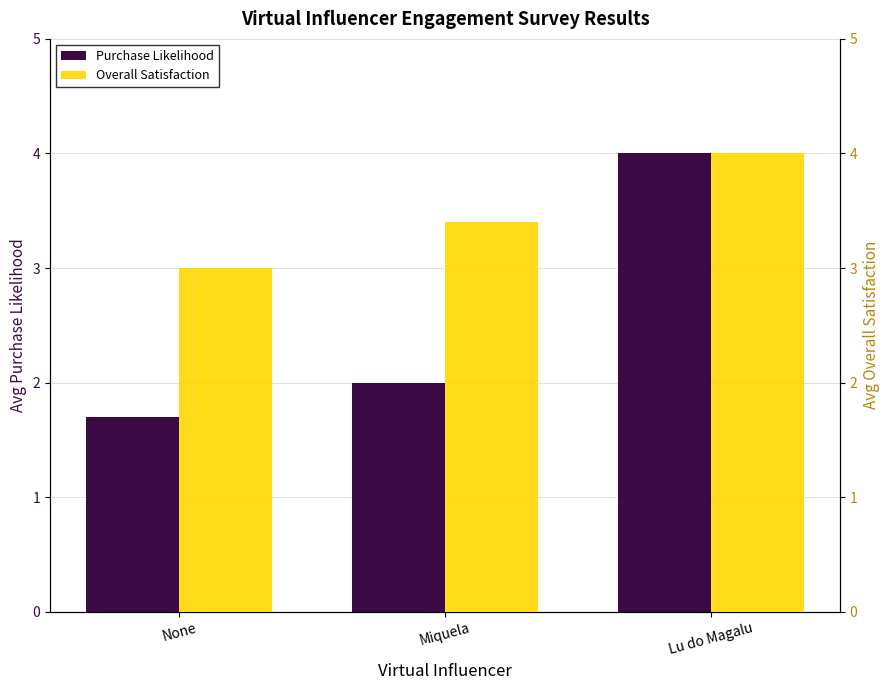

What is the label of the 2nd bar from the right?

Miquela